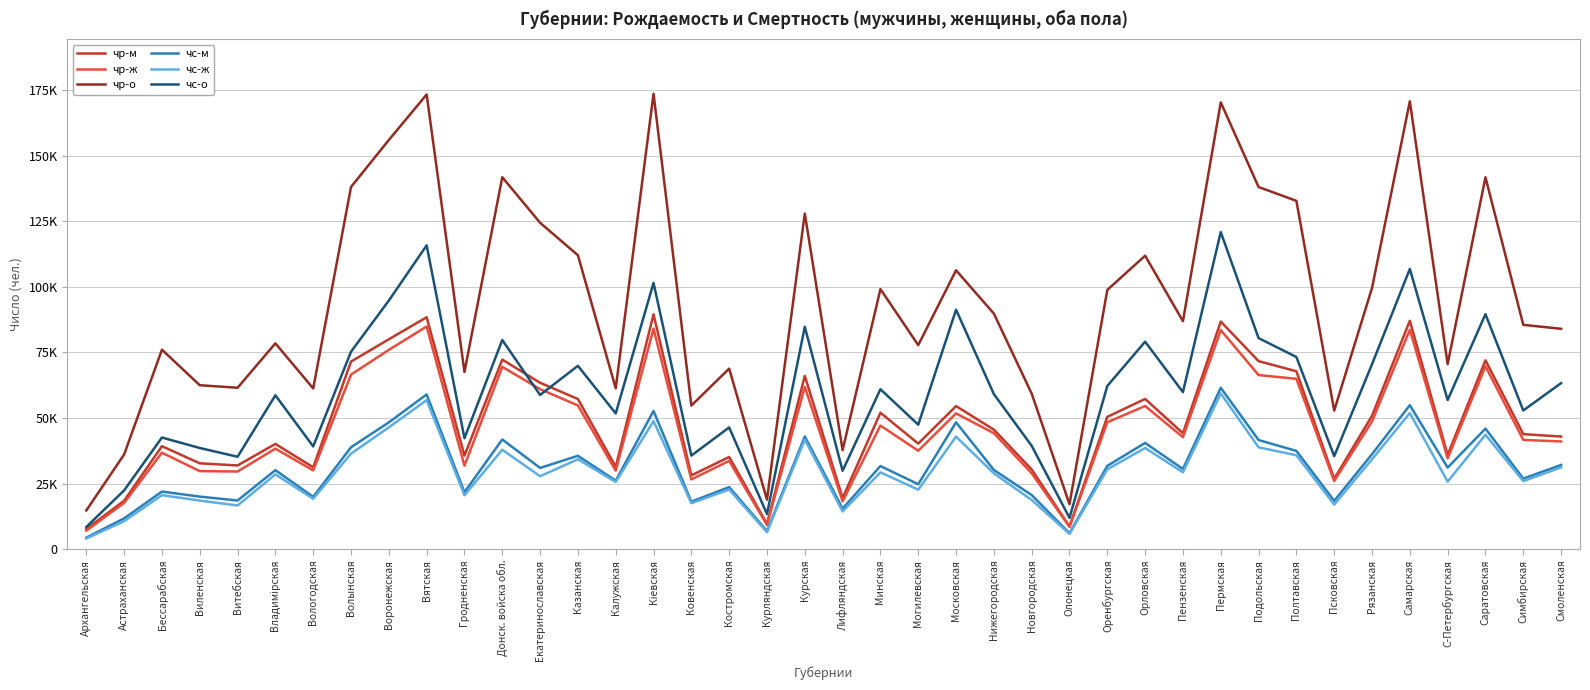

What is the difference between the highest and lowest values at Бессарабская?

55447